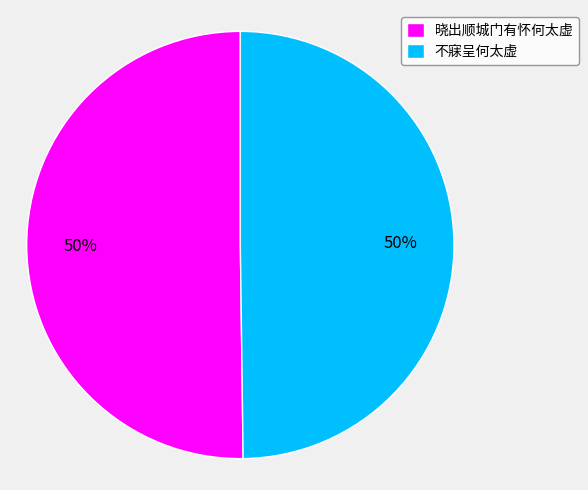

To the nearest percent, what portion does 不寐呈何太虚 represent?

50%